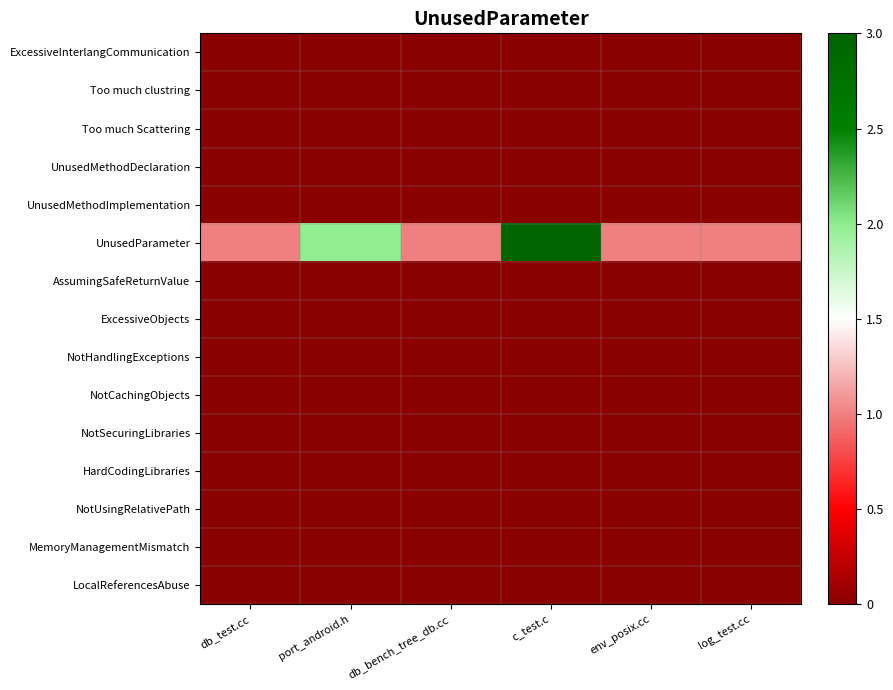

Reading right to left, transcribe all the data shown in this chart.

ExcessiveInterlangCommunication: log_test.cc=0	env_posix.cc=0	c_test.c=0	db_bench_tree_db.cc=0	port_android.h=0	db_test.cc=0
Too much clustring: log_test.cc=0	env_posix.cc=0	c_test.c=0	db_bench_tree_db.cc=0	port_android.h=0	db_test.cc=0
Too much Scattering: log_test.cc=0	env_posix.cc=0	c_test.c=0	db_bench_tree_db.cc=0	port_android.h=0	db_test.cc=0
UnusedMethodDeclaration: log_test.cc=0	env_posix.cc=0	c_test.c=0	db_bench_tree_db.cc=0	port_android.h=0	db_test.cc=0
UnusedMethodImplementation: log_test.cc=0	env_posix.cc=0	c_test.c=0	db_bench_tree_db.cc=0	port_android.h=0	db_test.cc=0
UnusedParameter: log_test.cc=1	env_posix.cc=1	c_test.c=3	db_bench_tree_db.cc=1	port_android.h=2	db_test.cc=1
AssumingSafeReturnValue: log_test.cc=0	env_posix.cc=0	c_test.c=0	db_bench_tree_db.cc=0	port_android.h=0	db_test.cc=0
ExcessiveObjects: log_test.cc=0	env_posix.cc=0	c_test.c=0	db_bench_tree_db.cc=0	port_android.h=0	db_test.cc=0
NotHandlingExceptions: log_test.cc=0	env_posix.cc=0	c_test.c=0	db_bench_tree_db.cc=0	port_android.h=0	db_test.cc=0
NotCachingObjects: log_test.cc=0	env_posix.cc=0	c_test.c=0	db_bench_tree_db.cc=0	port_android.h=0	db_test.cc=0
NotSecuringLibraries: log_test.cc=0	env_posix.cc=0	c_test.c=0	db_bench_tree_db.cc=0	port_android.h=0	db_test.cc=0
HardCodingLibraries: log_test.cc=0	env_posix.cc=0	c_test.c=0	db_bench_tree_db.cc=0	port_android.h=0	db_test.cc=0
NotUsingRelativePath: log_test.cc=0	env_posix.cc=0	c_test.c=0	db_bench_tree_db.cc=0	port_android.h=0	db_test.cc=0
MemoryManagementMismatch: log_test.cc=0	env_posix.cc=0	c_test.c=0	db_bench_tree_db.cc=0	port_android.h=0	db_test.cc=0
LocalReferencesAbuse: log_test.cc=0	env_posix.cc=0	c_test.c=0	db_bench_tree_db.cc=0	port_android.h=0	db_test.cc=0